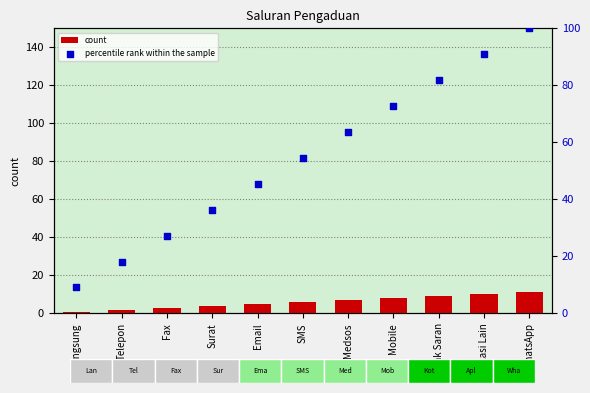

Which series reaches the maximum Y coordinate?

percentile rank within the sample